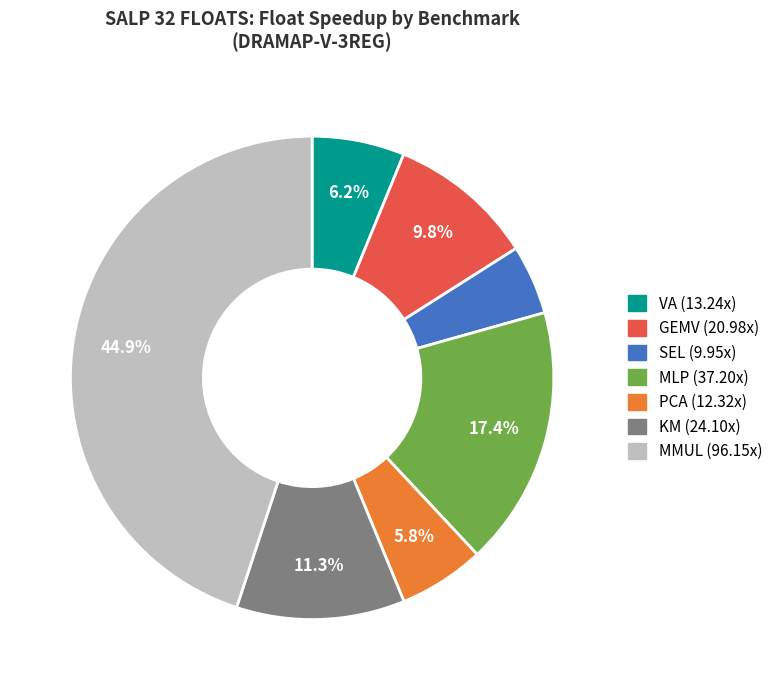

How many segments does this pie chart have?

7